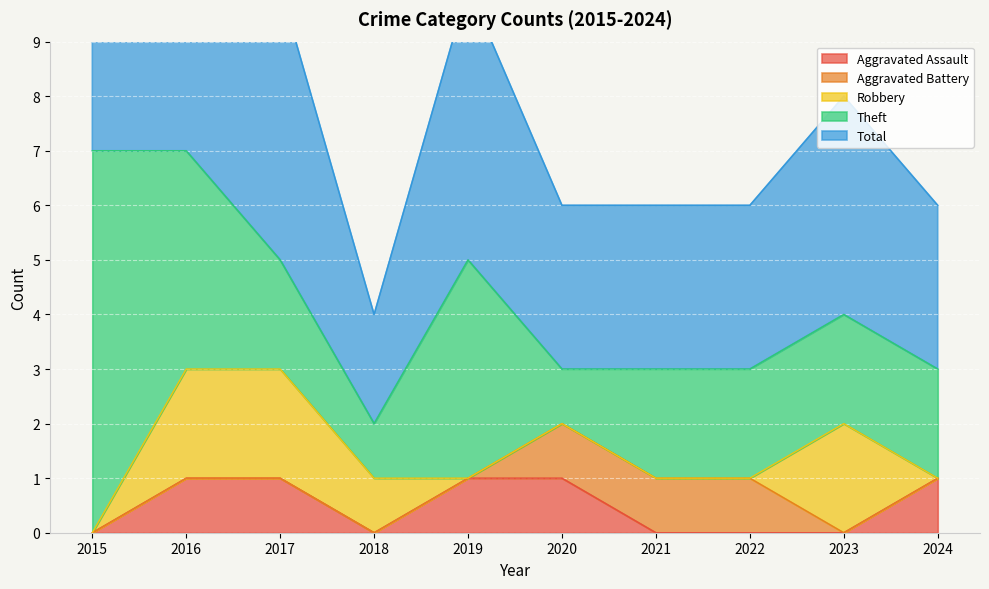

What is the difference between the maximum and second lowest values in the Total series?

4